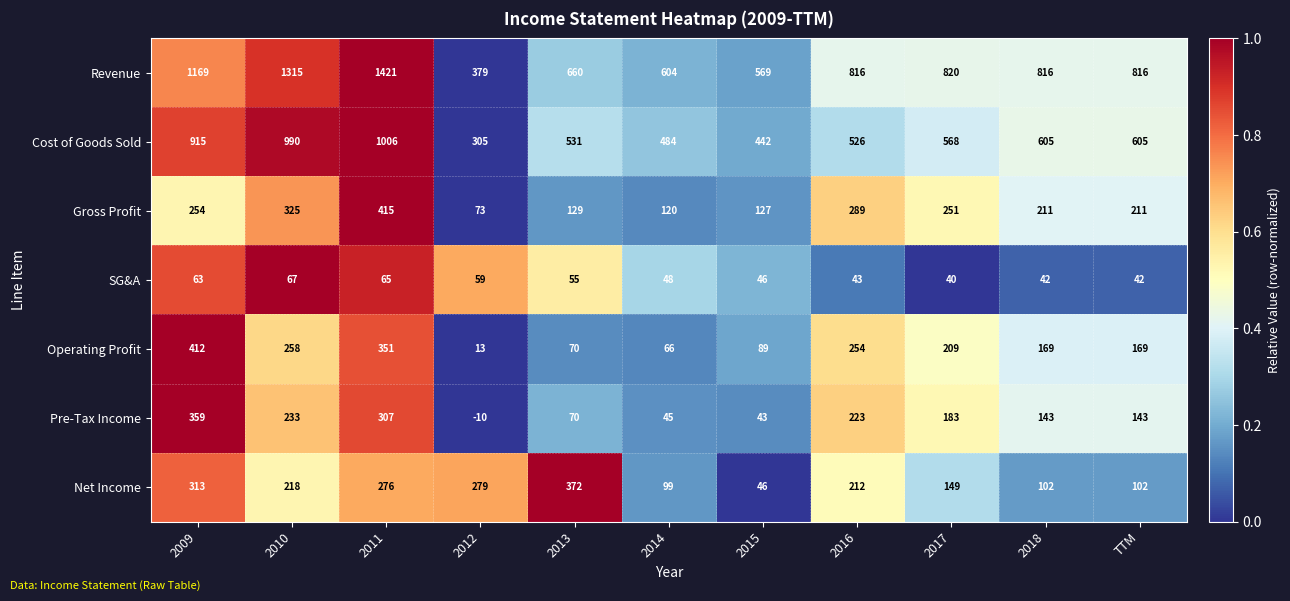

At which category does the chart reach its minimum across all series?

2012